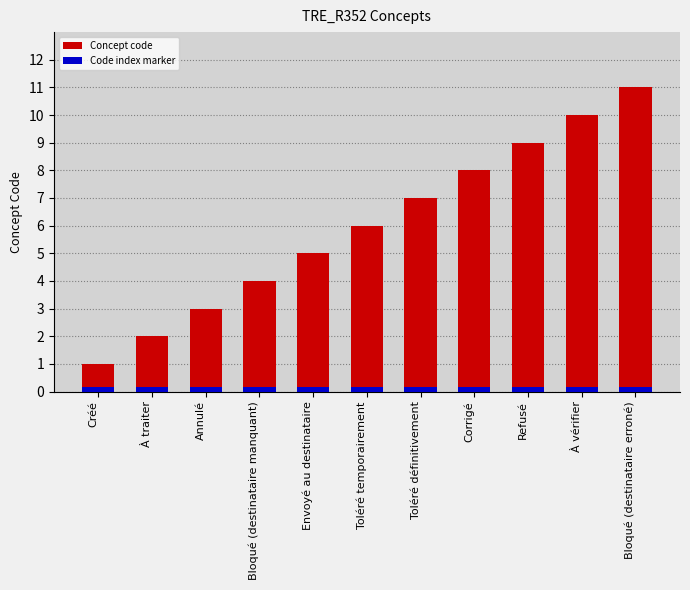

What position from the right is Toléré définitivement?

5